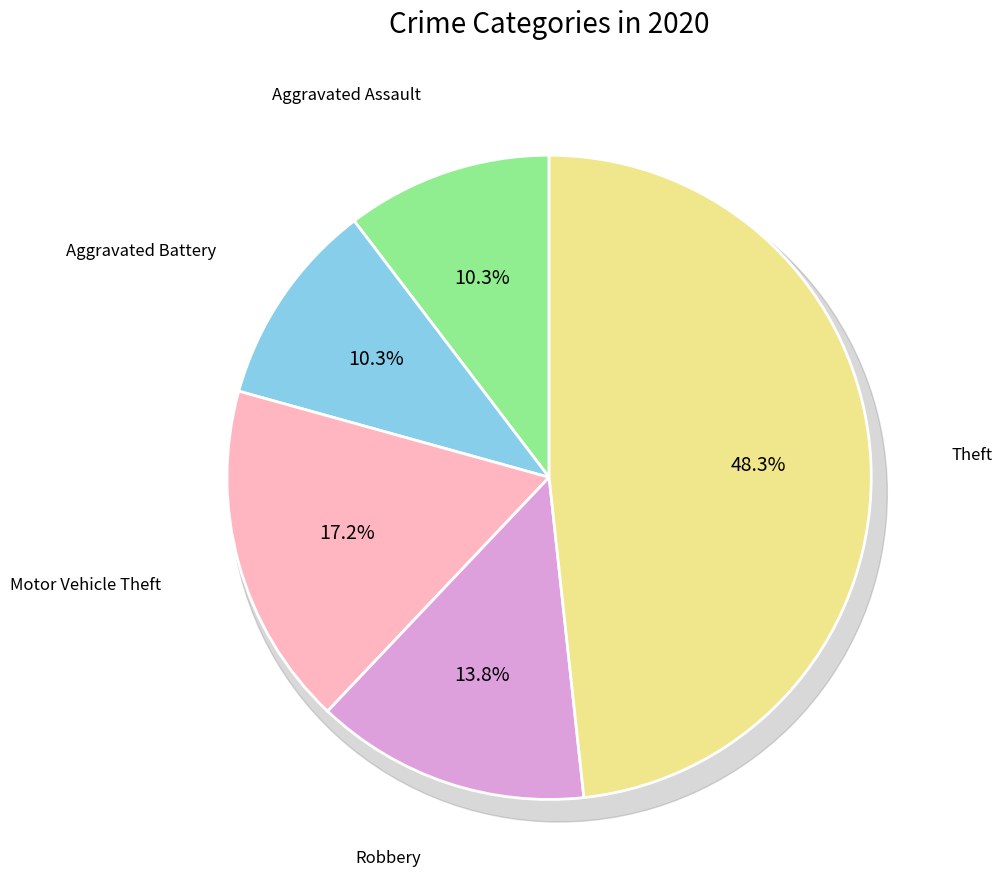

What percentage do Robbery and Theft together represent?

62.1%